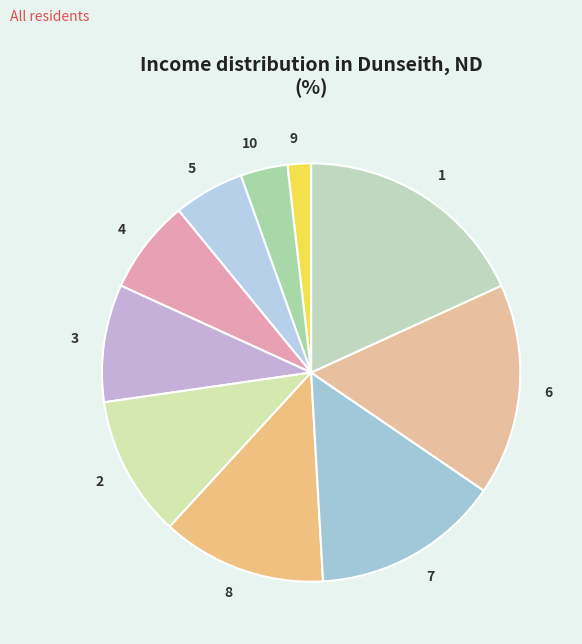

How many segments does this pie chart have?

10